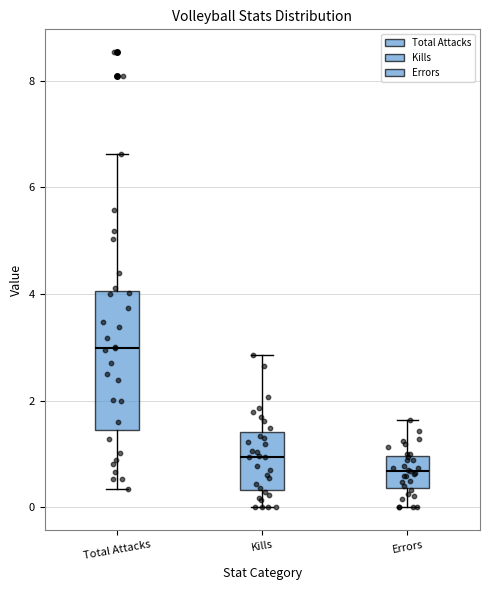

Reading left to right, transcribe this box plot: for each box, give where its median line is, the range the box spans, and where its two whiskers end, as read against the y-axis. The values are not printed on the chart, so give them approximately, as read against the axis.

Total Attacks: median 3.0, box 1.4 to 4.0, whiskers 0.4 to 6.6
Kills: median 1.0, box 0.4 to 1.4, whiskers 0.0 to 2.8
Errors: median 0.6, box 0.4 to 1.0, whiskers 0.0 to 1.6